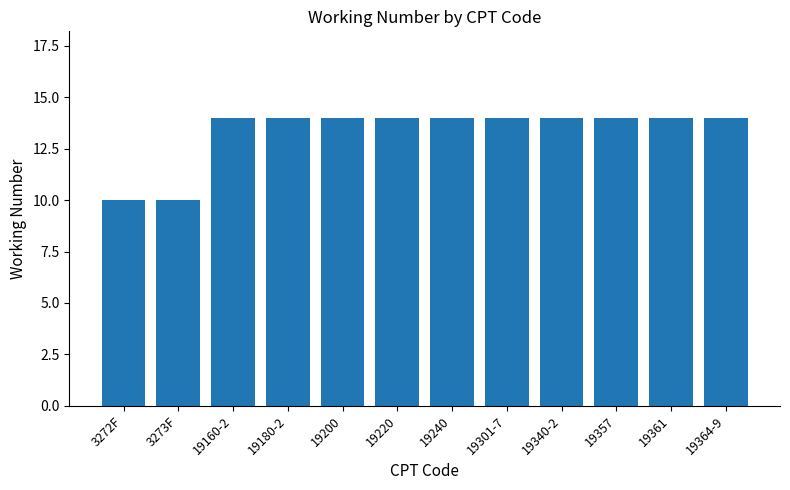

What is the difference between the maximum and minimum values?

4